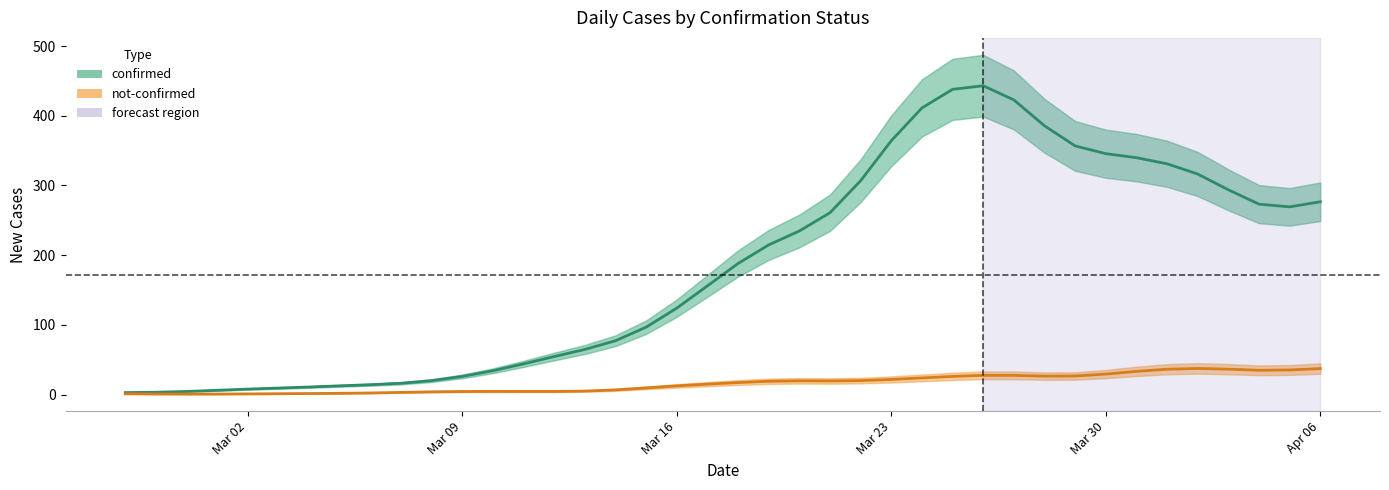

Count the number of data series in this chart.

2